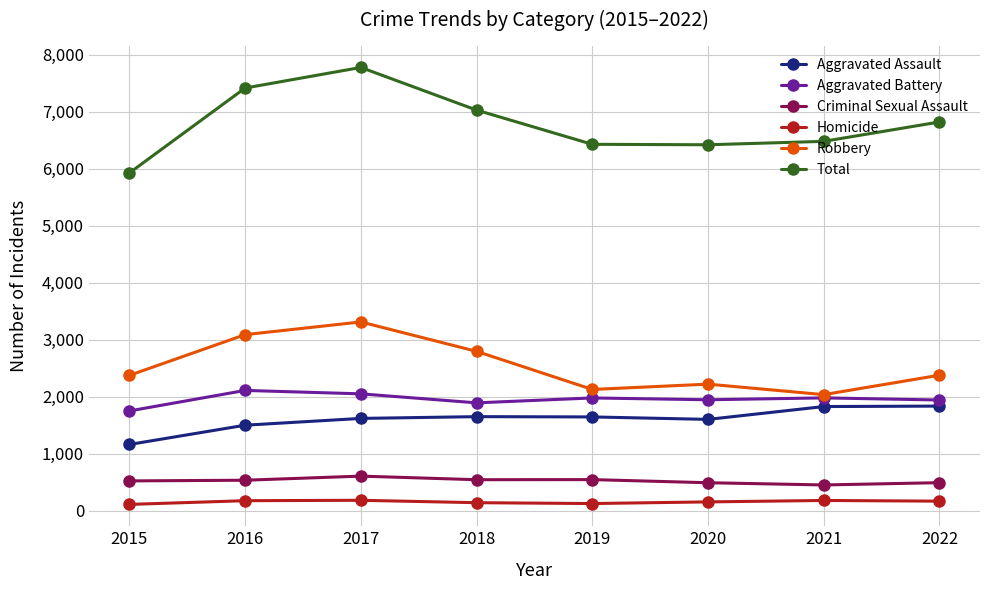

At 2022, list the series in order from smallest to largest.

Homicide, Criminal Sexual Assault, Aggravated Assault, Aggravated Battery, Robbery, Total